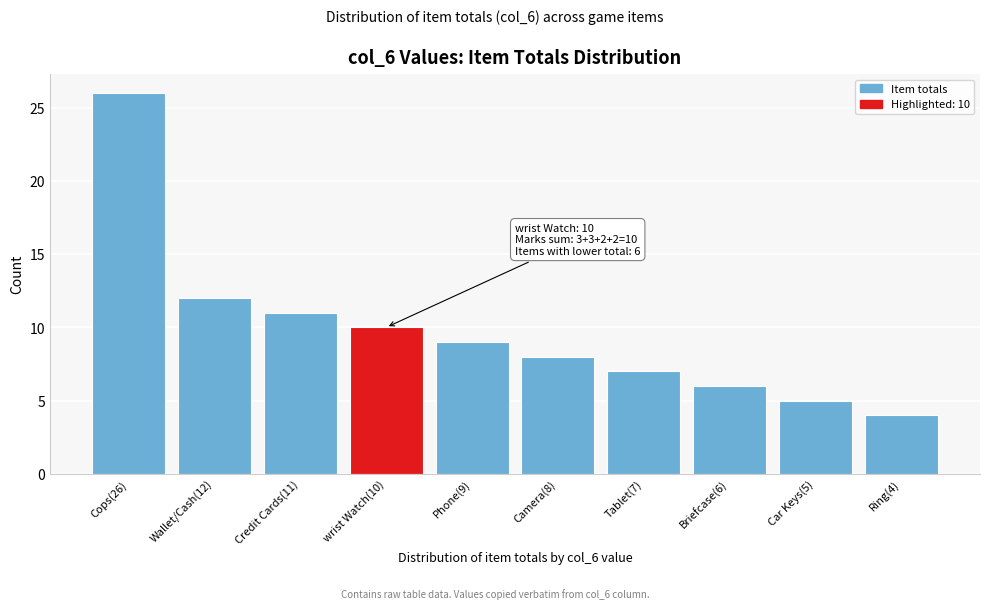

Reading left to right, extract all data points from this chart.

26	12	11	10	9	8	7	6	5	4